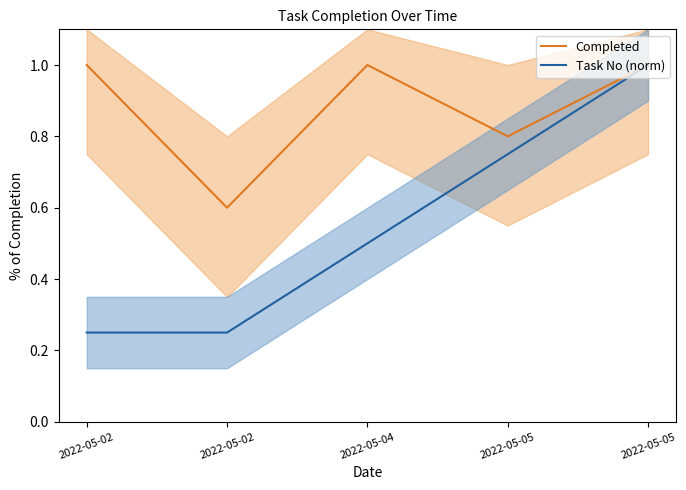

At which category is the sum across all series the highest?

2022-05-05